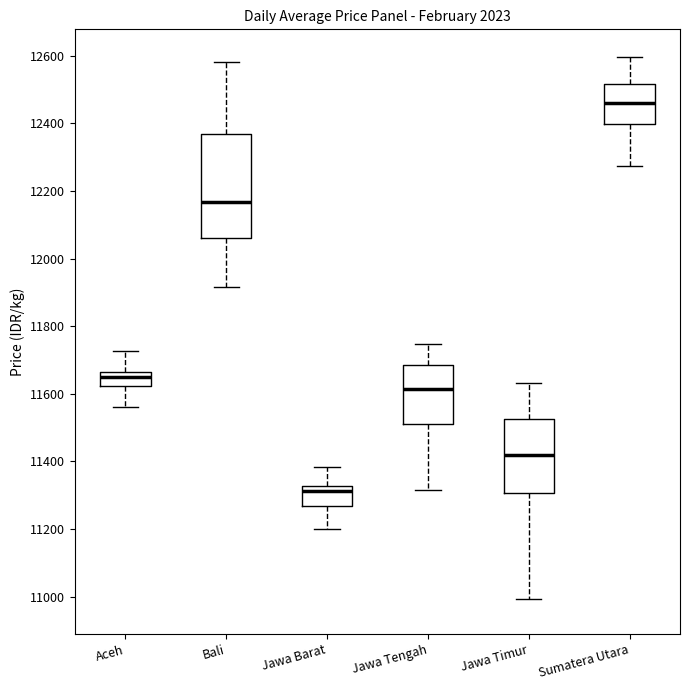

Which box's median line is the lowest?

Jawa Barat